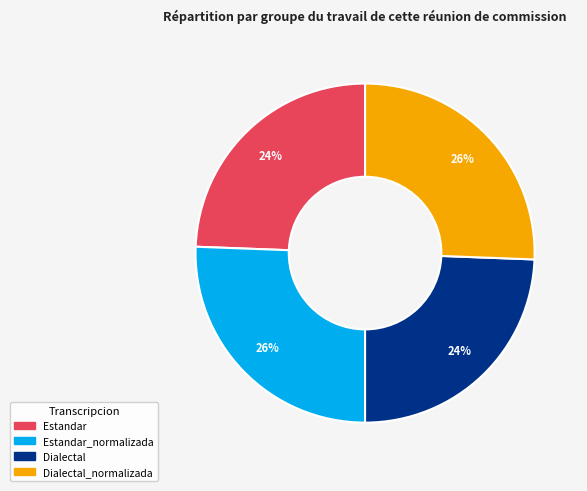

What is the ratio of the value at Estandar_normalizada to the value at Dialectal_normalizada?

1.0